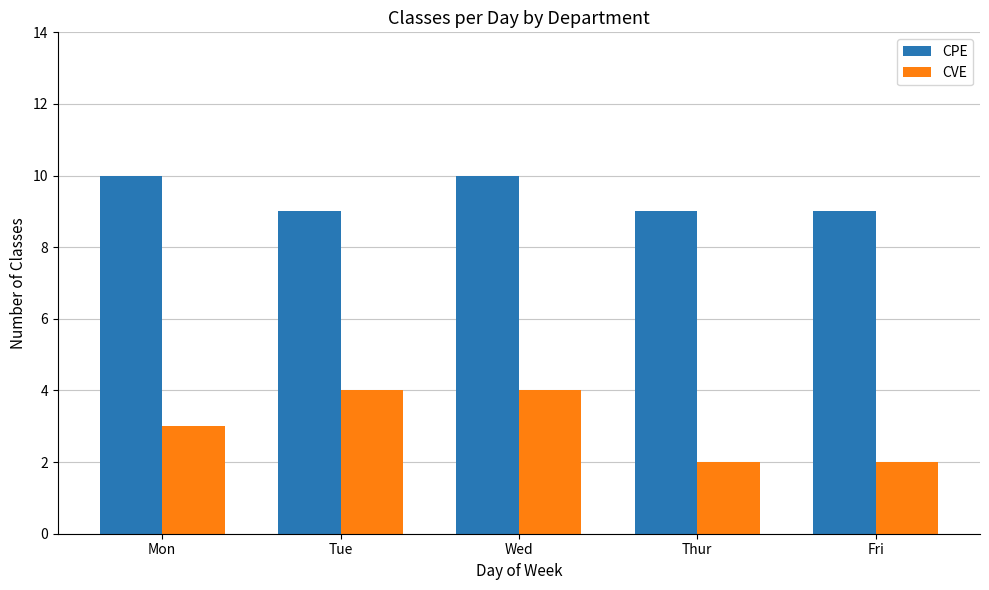

Reading right to left, list all the values displayed in this chart.

CPE: 9	9	10	9	10
CVE: 2	2	4	4	3